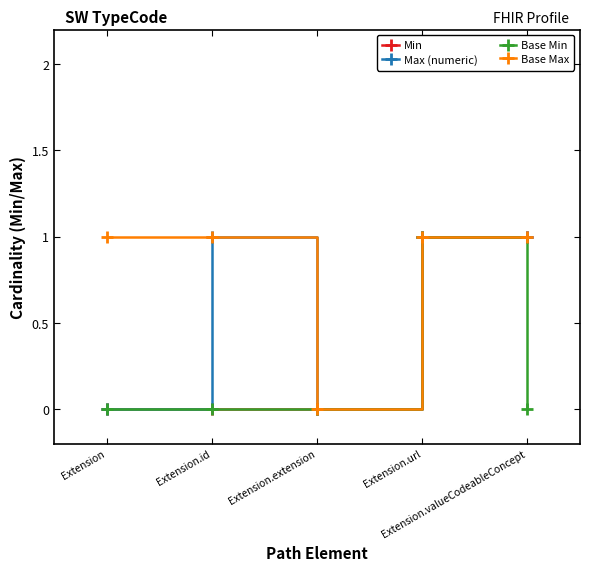

List the series in order of their overall mean, lowest first.

Base Min, Min, Max (numeric), Base Max